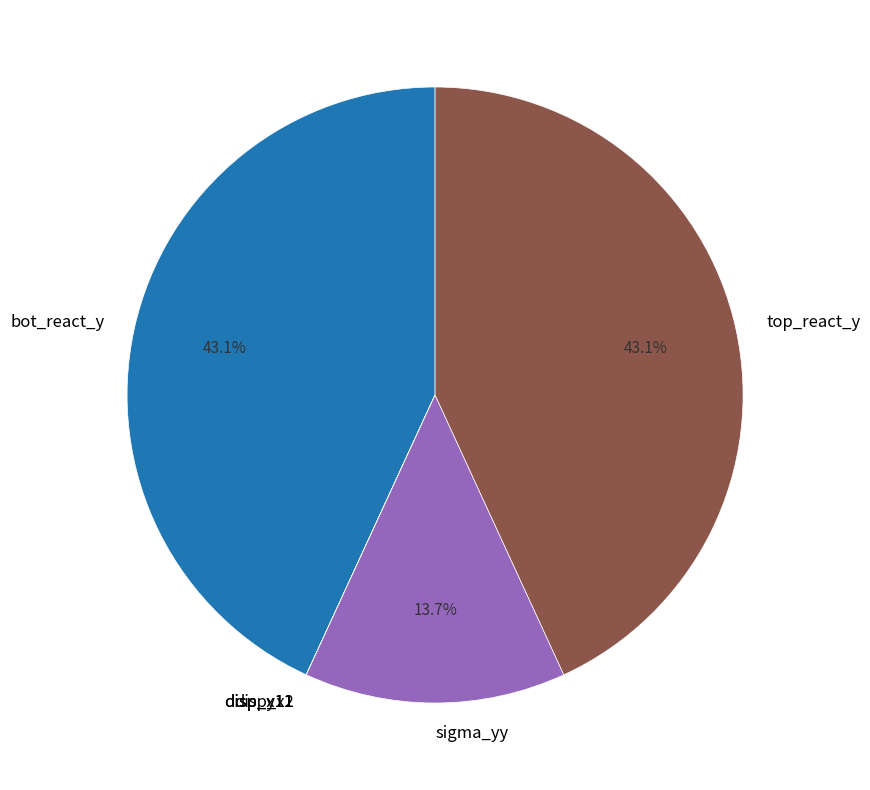

Do sigma_yy and bot_react_y together represent more than half of the pie?

Yes